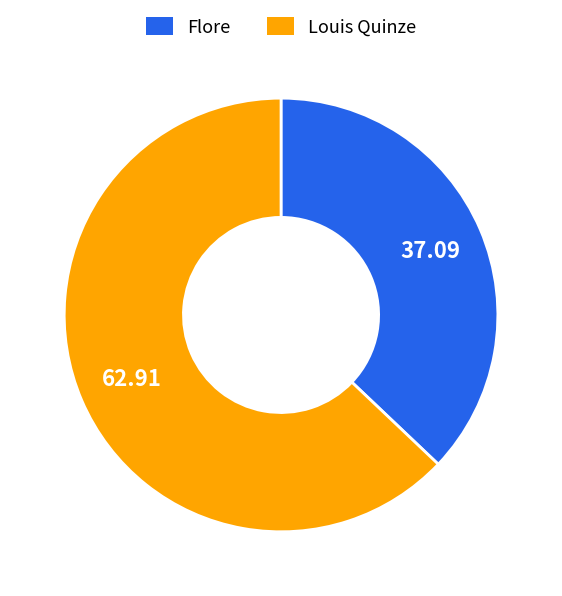

Which slice is the largest?

Louis Quinze